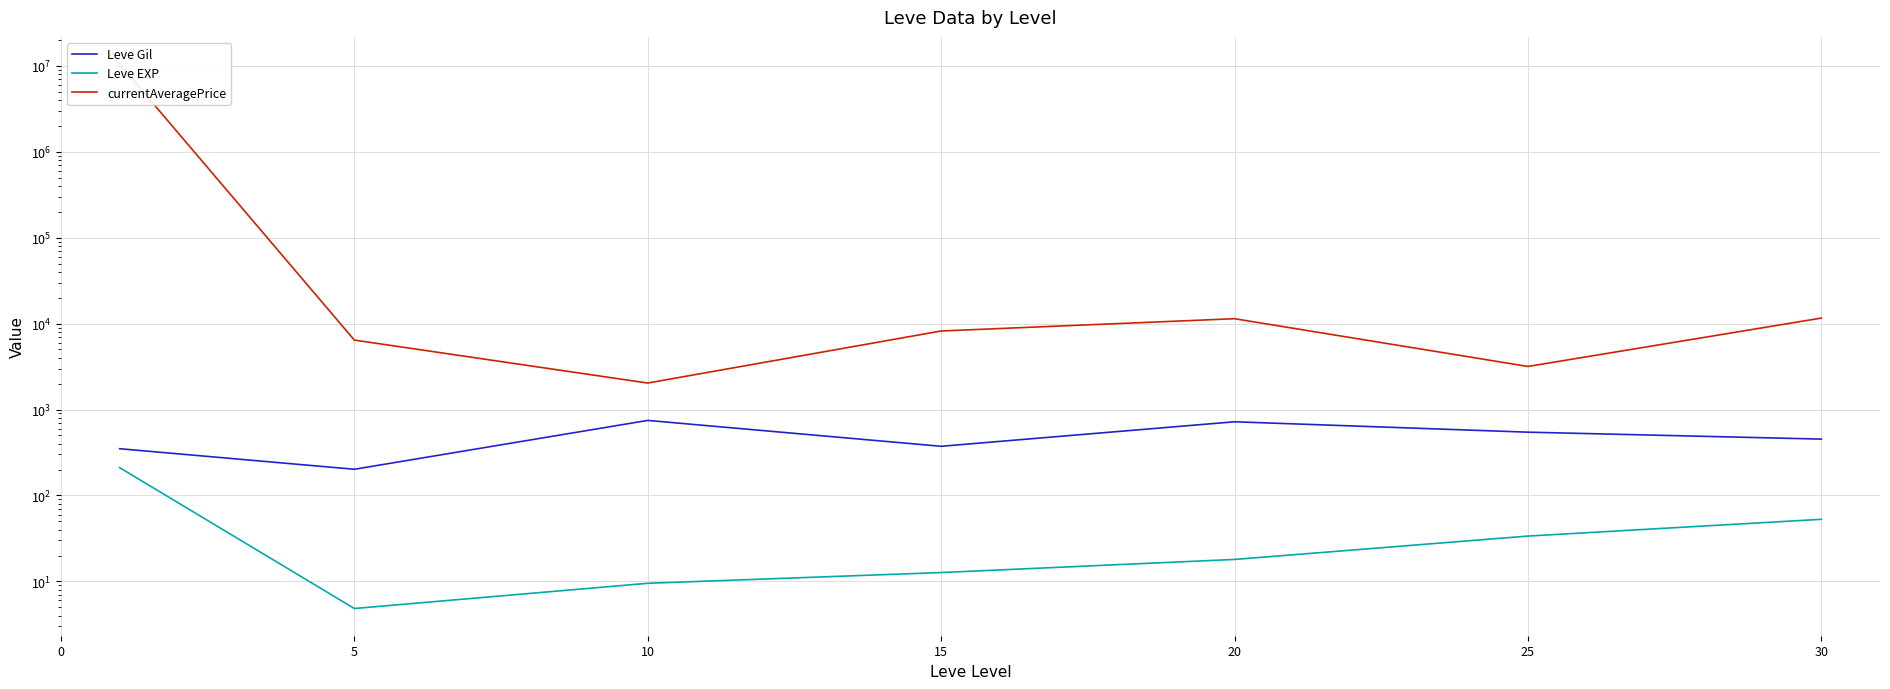

What is the spread (max minus min) of values at 30?

11539.0